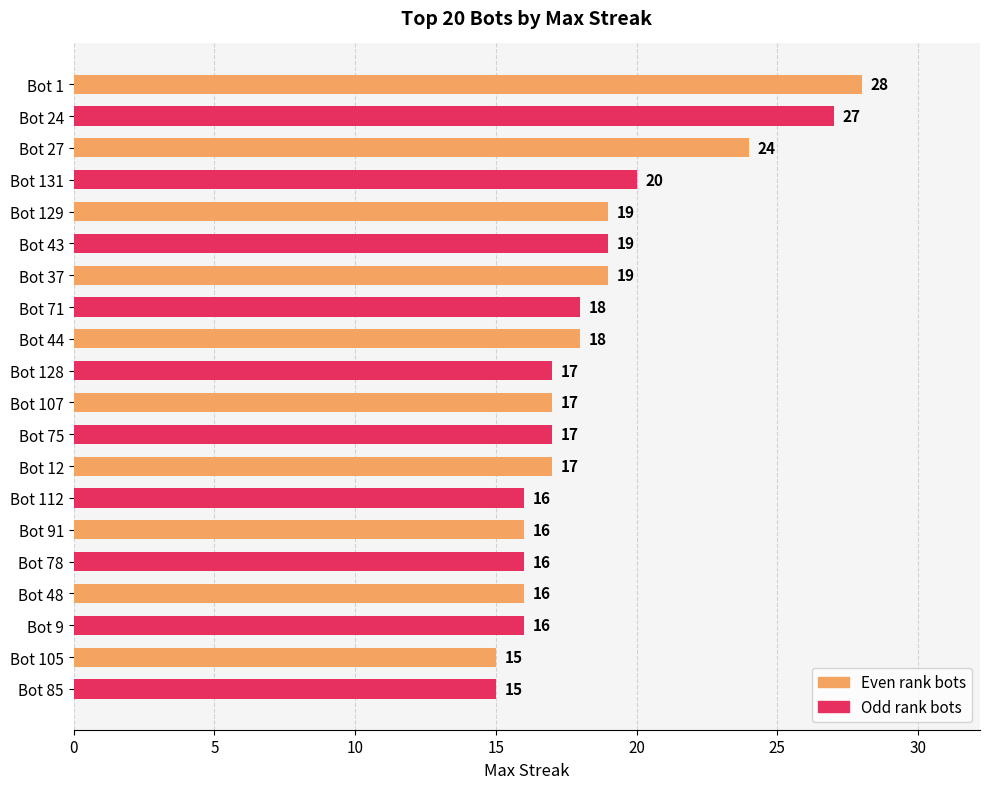

What value does the data have at Bot 105, to the nearest 5?

15